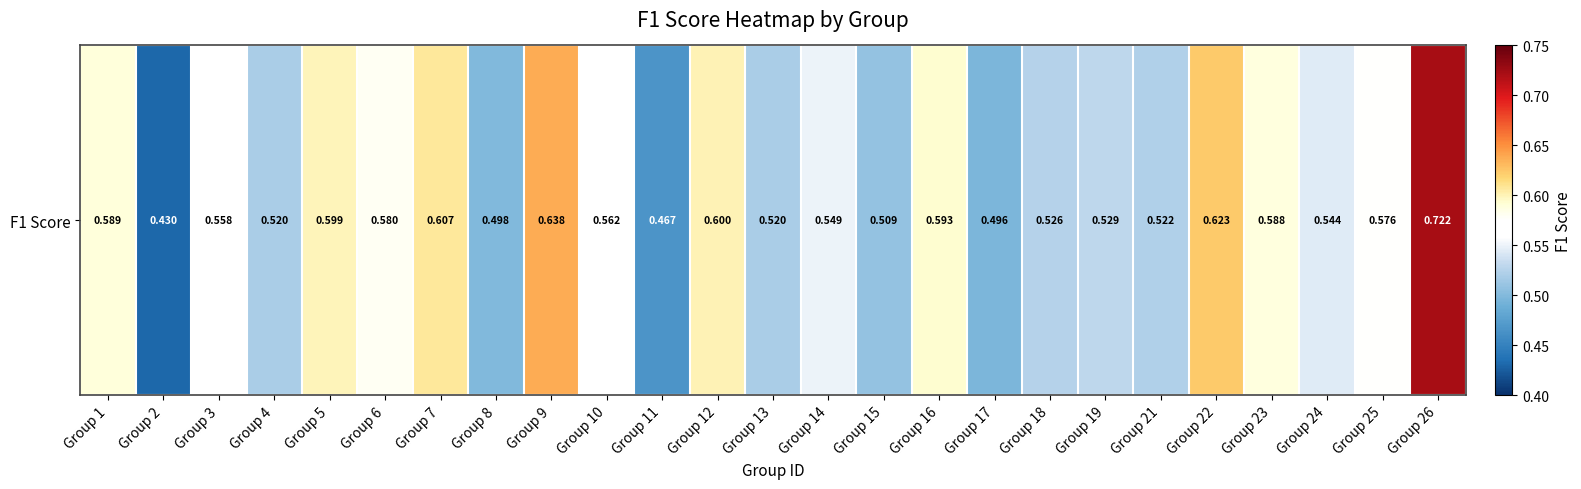

How many data points does each series have?

25